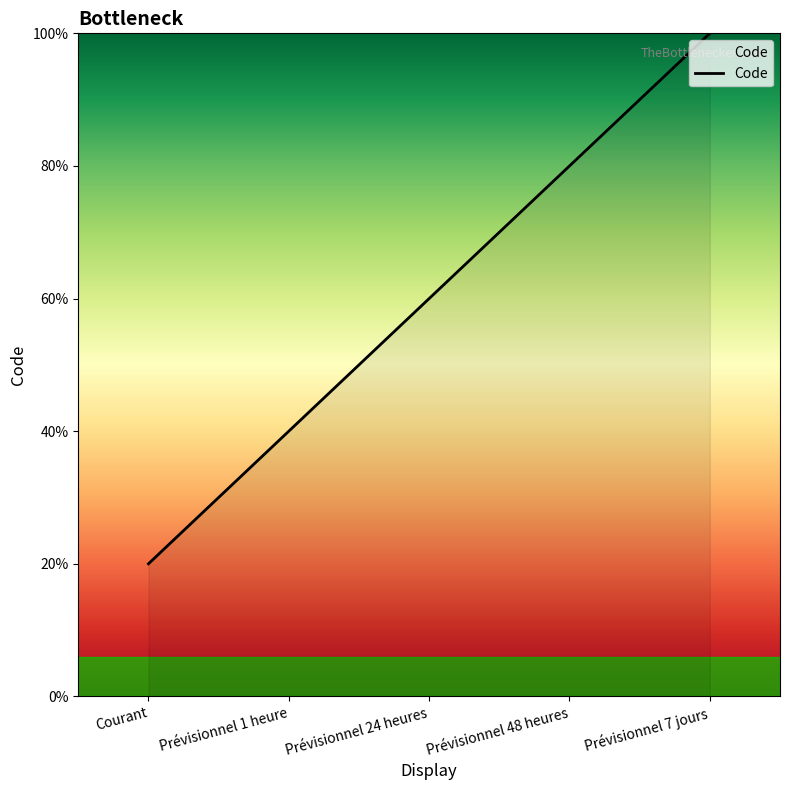

Does the chart have visible grid lines?

No